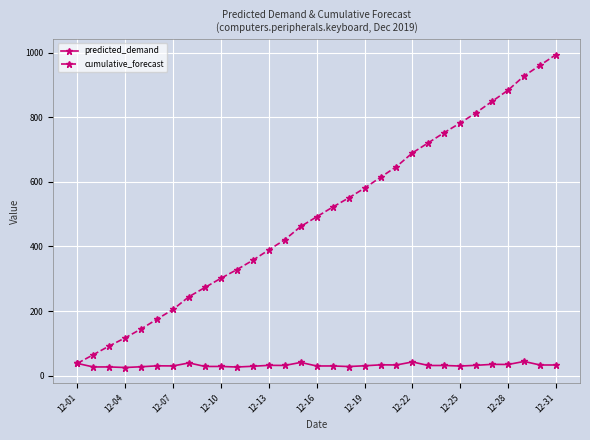

Which series has the largest total across all categories?

cumulative_forecast